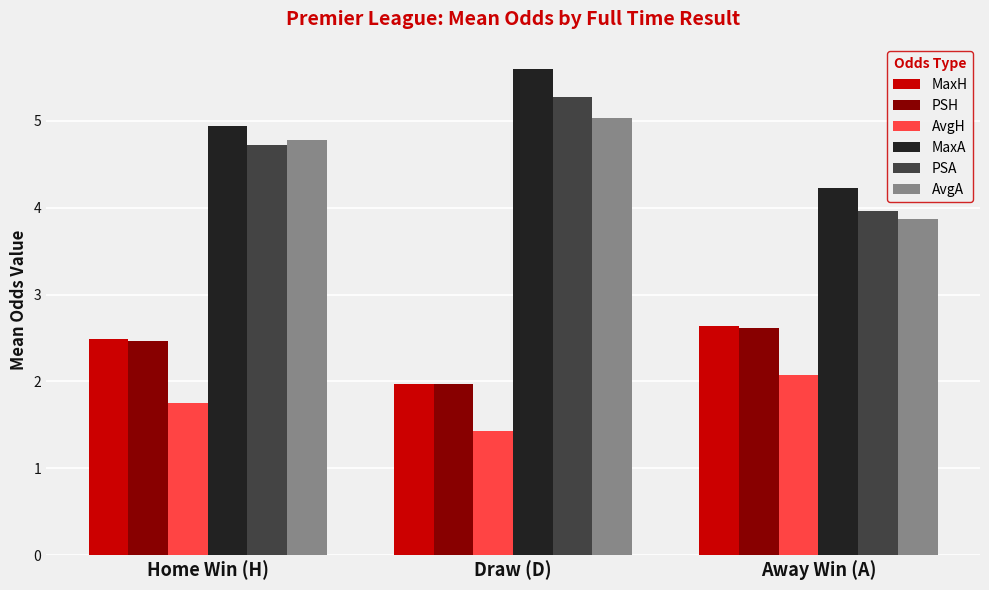

What is the difference between the highest and lowest values at Draw (D)?

4.2